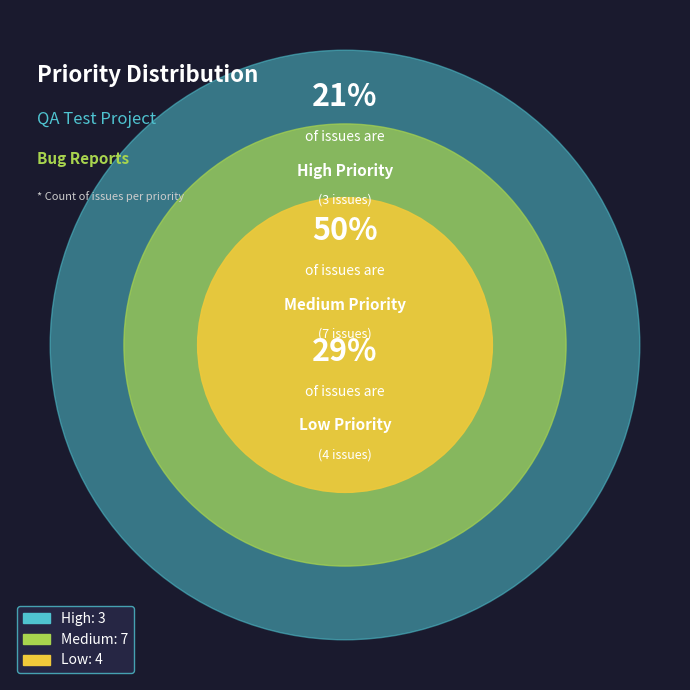

Is it true that Low is 18% of the pie?

False